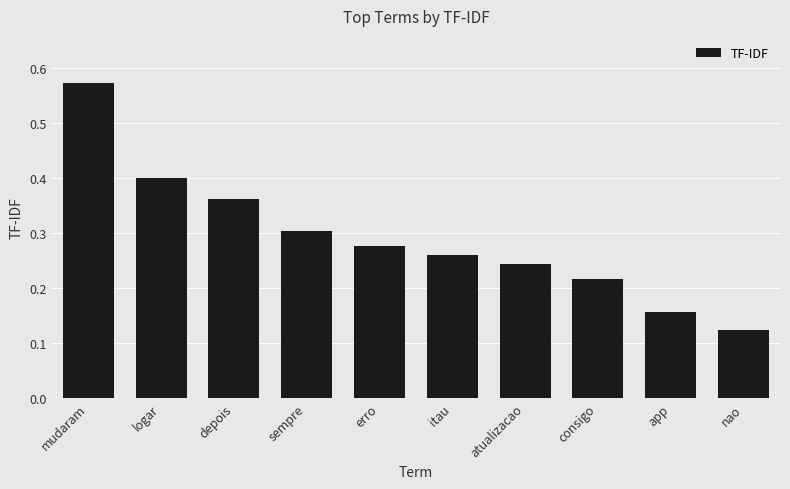

What position from the left is sempre?

4